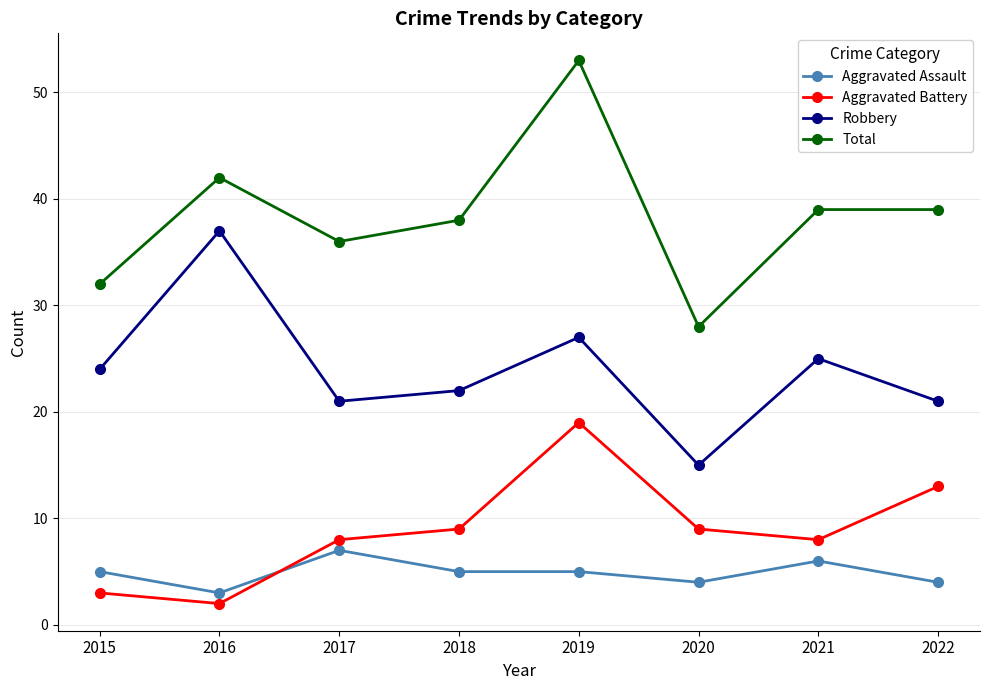

At which category does Robbery reach its first local valley?

2017